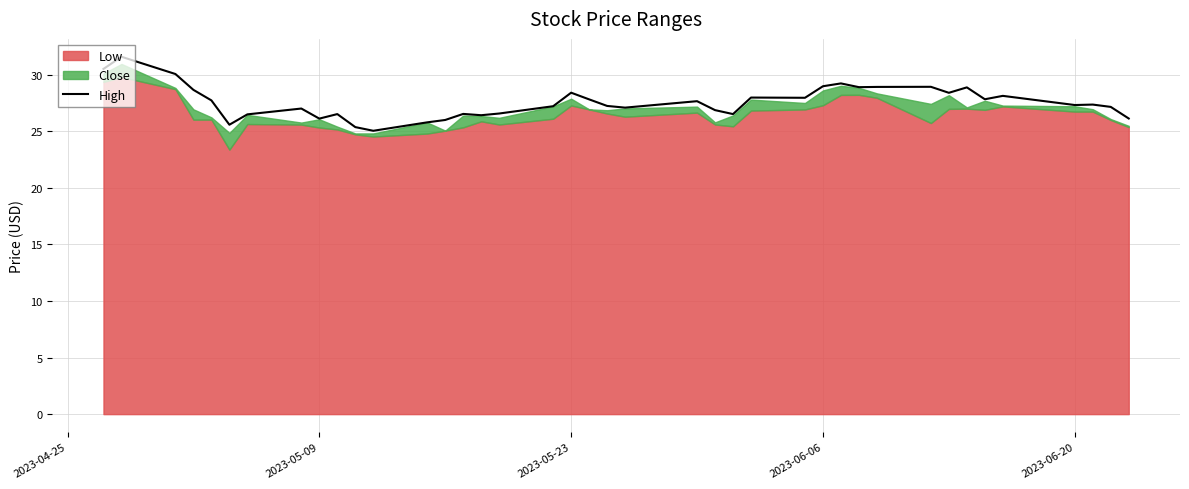

What is the minimum value for High?

25.0